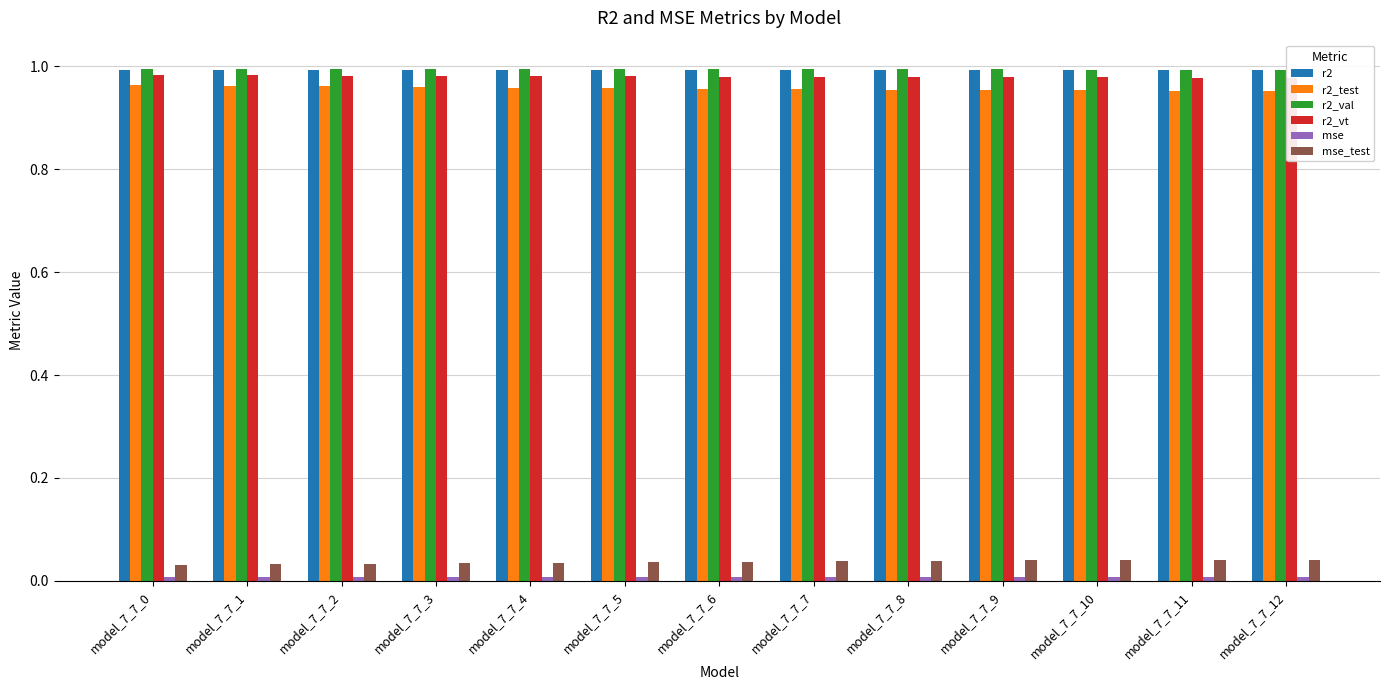

Rank the categories by r2_test value from highest to lowest.

model_7_7_0, model_7_7_1, model_7_7_2, model_7_7_3, model_7_7_4, model_7_7_5, model_7_7_6, model_7_7_7, model_7_7_8, model_7_7_9, model_7_7_10, model_7_7_11, model_7_7_12